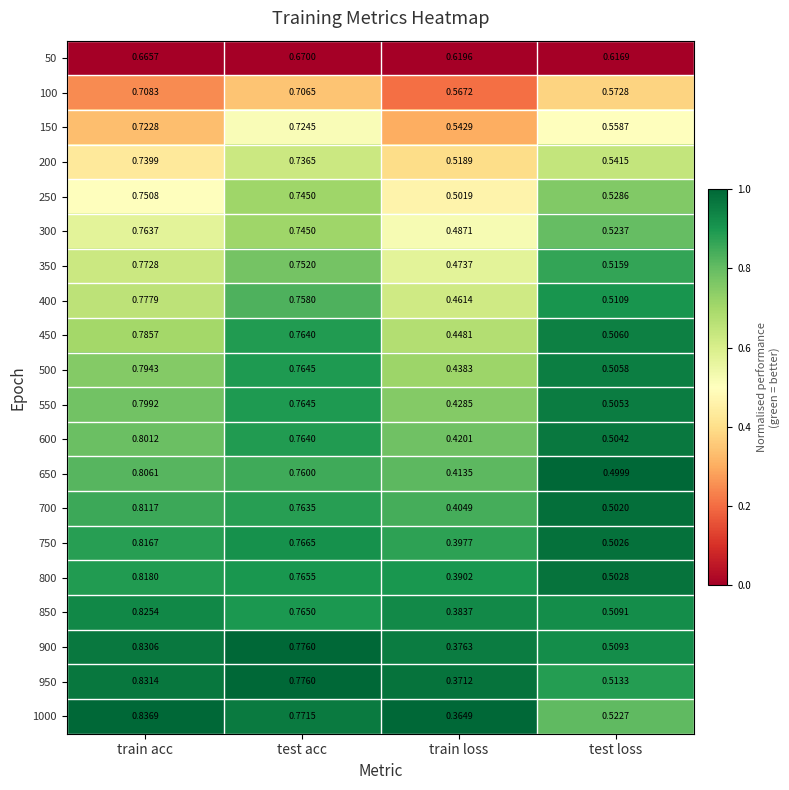

List the labels in order of 200 value, smallest first.

train loss, test loss, test acc, train acc